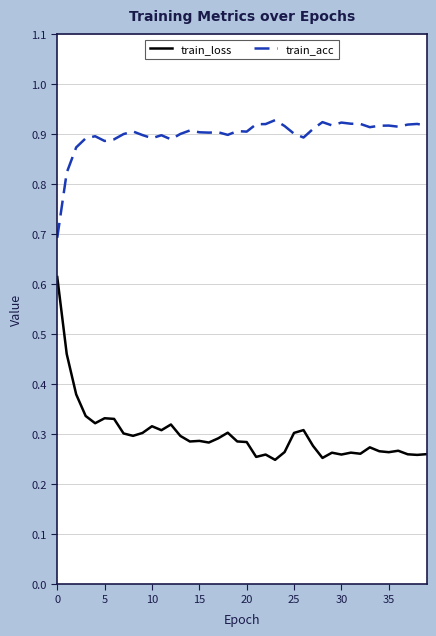

List the series in order of their overall mean, highest first.

train_acc, train_loss